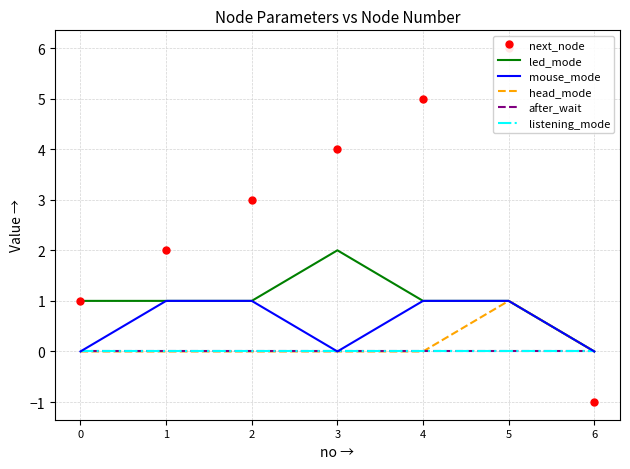

Where is the first local minimum for mouse_mode?

3